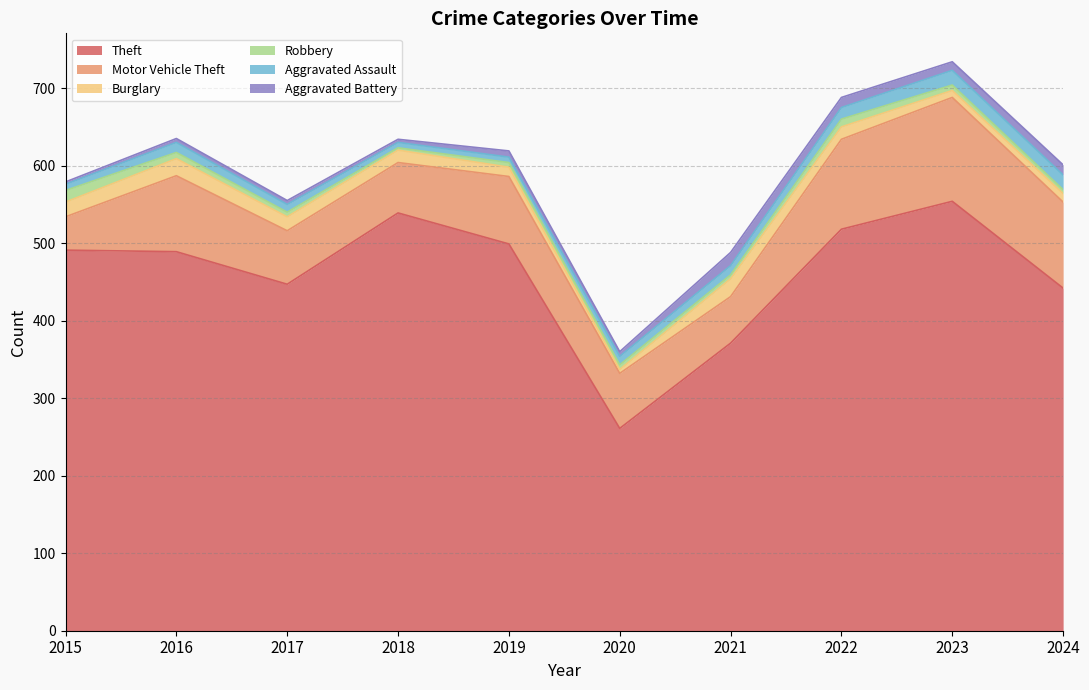

Does the chart have visible grid lines?

Yes